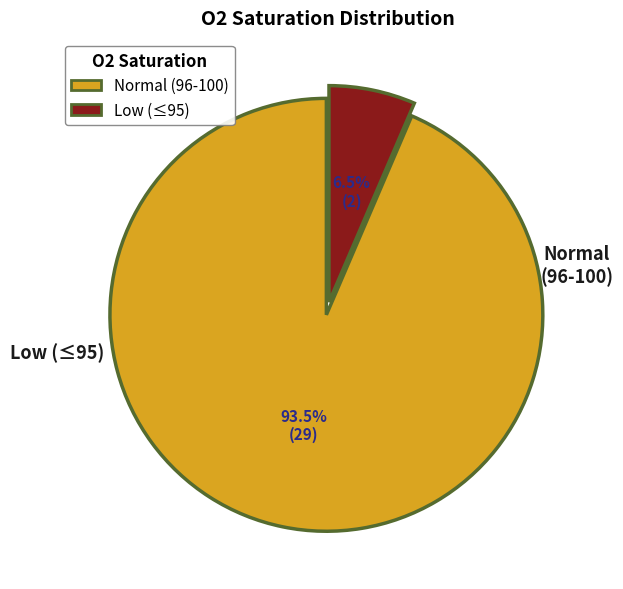

Is there any slice that represents more than half of the pie?

Yes